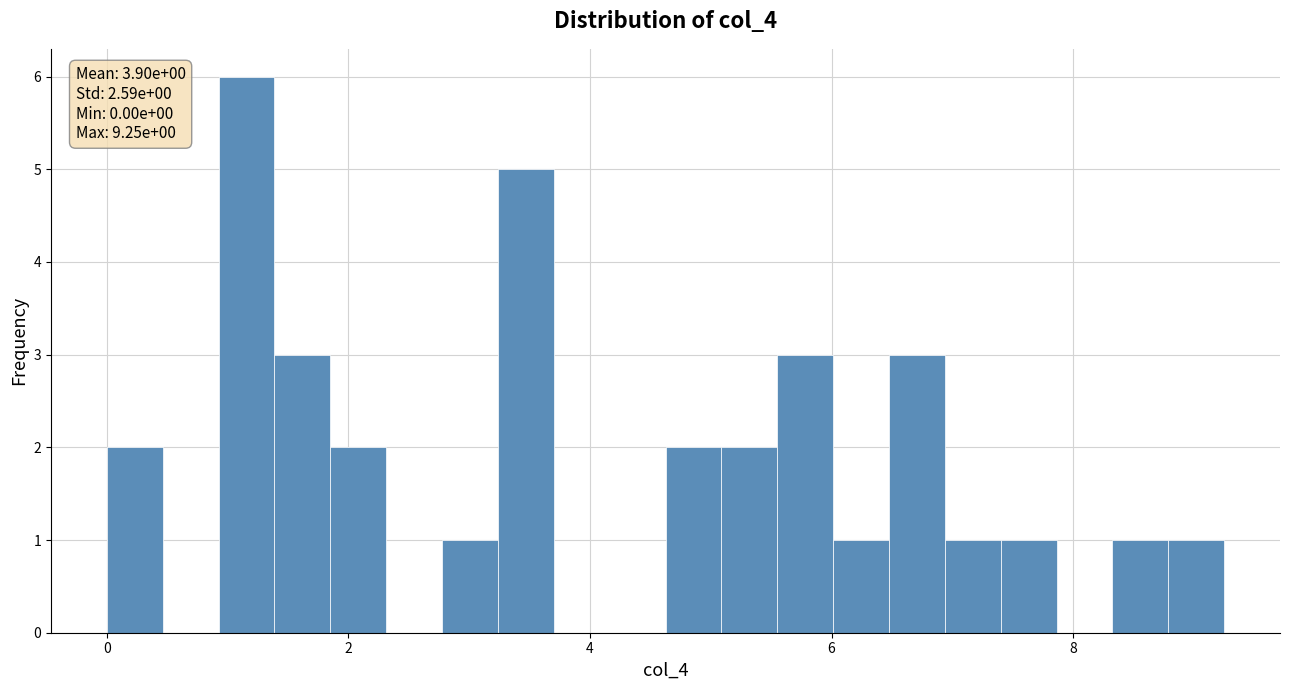

Around what value on the x-axis is the tallest bar? Give the approximate position of its centre, as read against the axis.

1.2